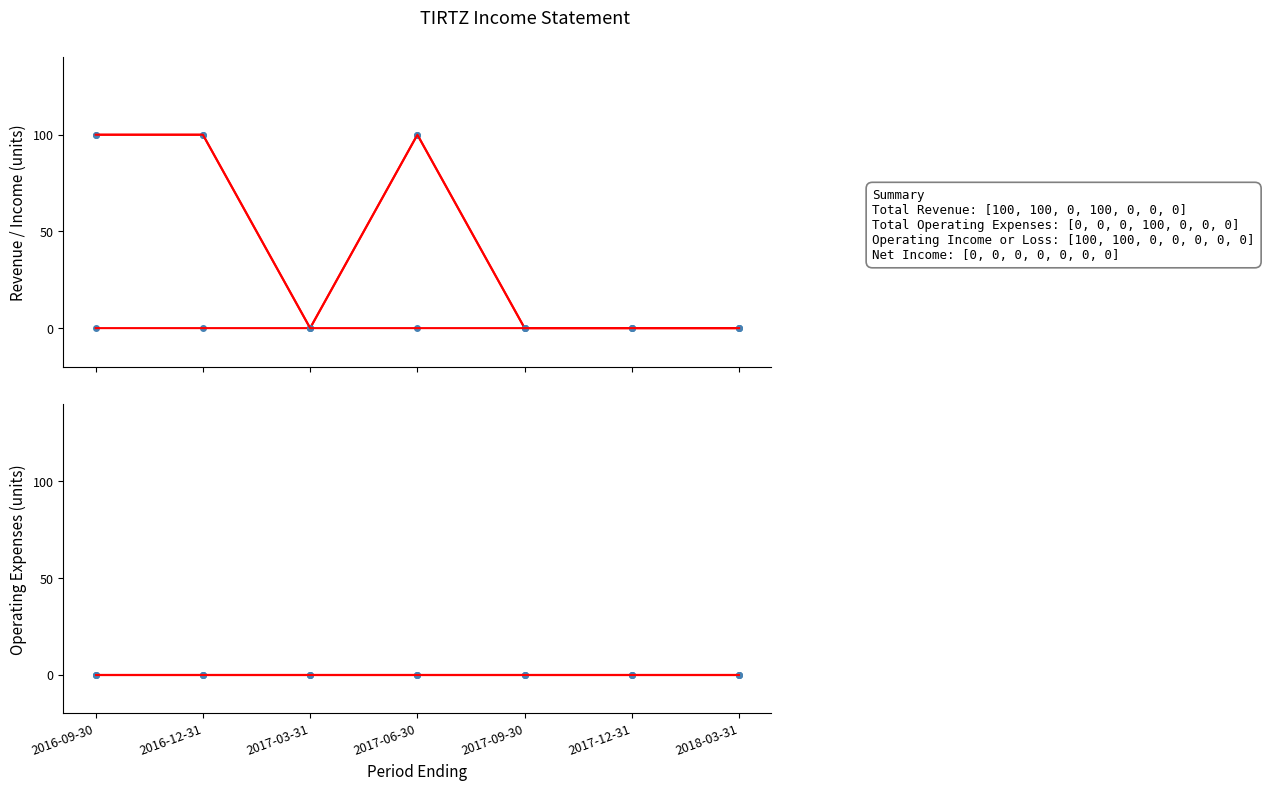

Which series changed the most between 2016-09-30 and 2018-03-31?

Total Revenue